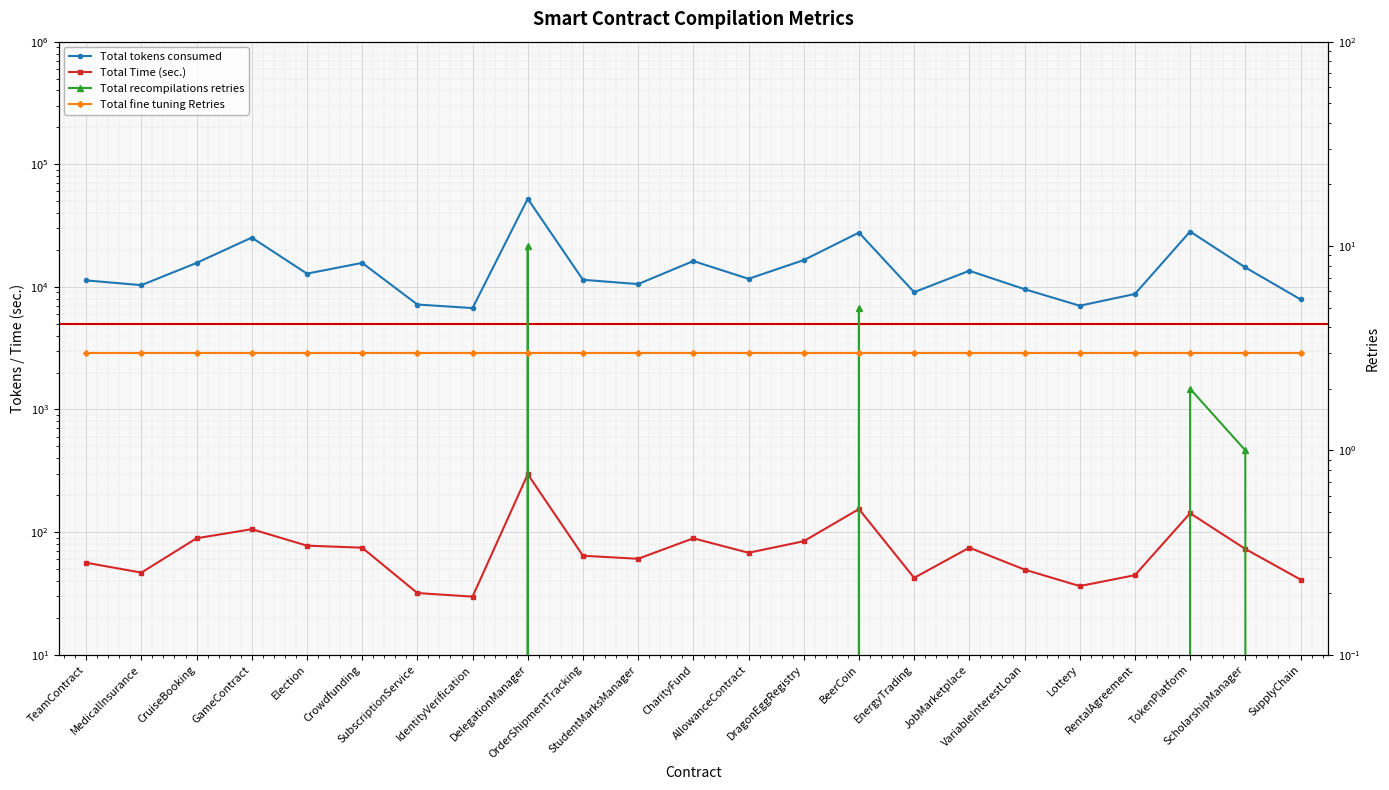

How many lines are shown in the chart?

4